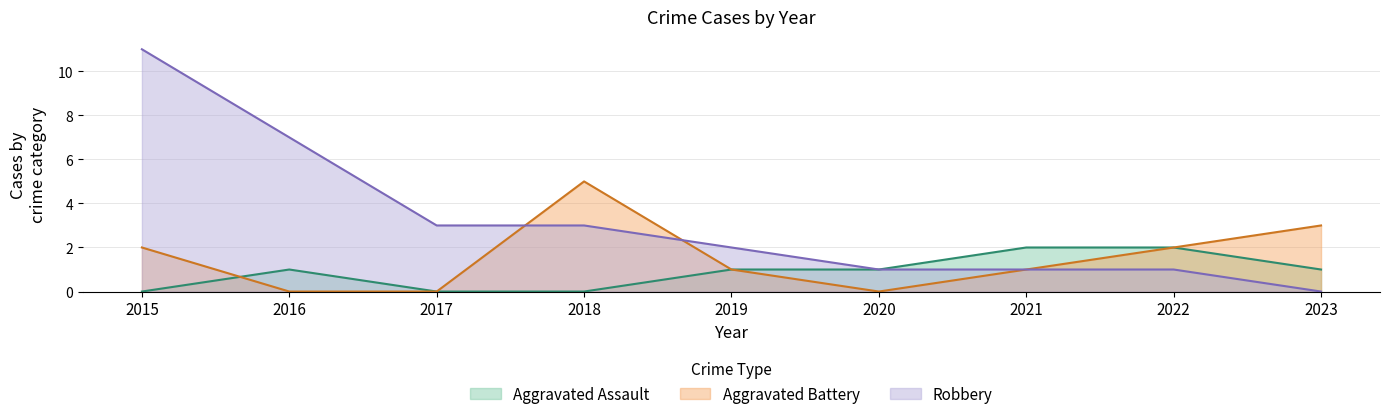

At which label does Robbery reach its peak?

2015